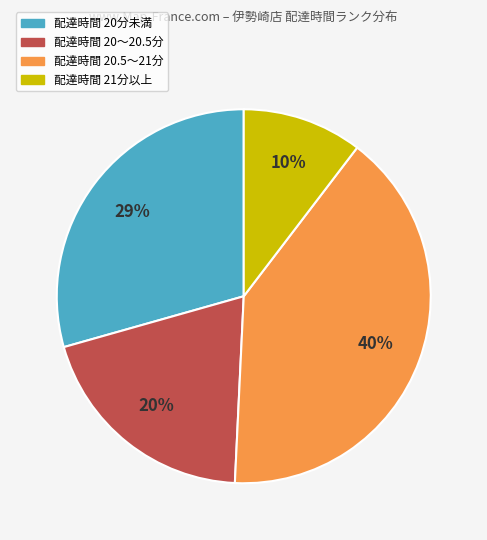

To the nearest percent, what is the average slice percentage?

25%